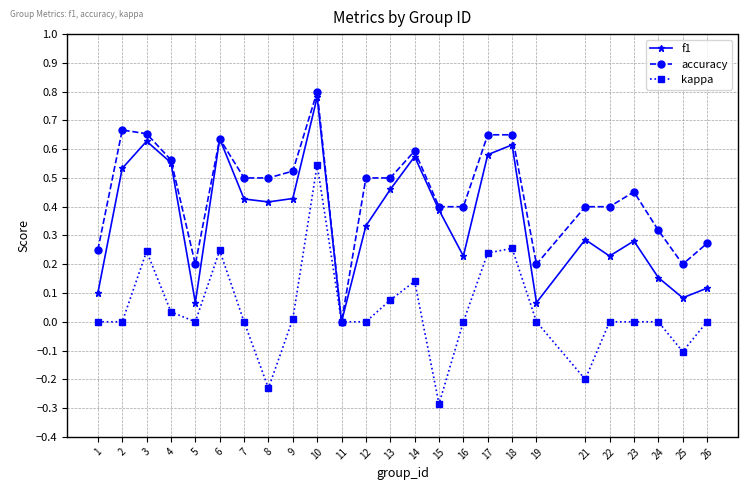

Which category has the lowest value in the f1 series?

11